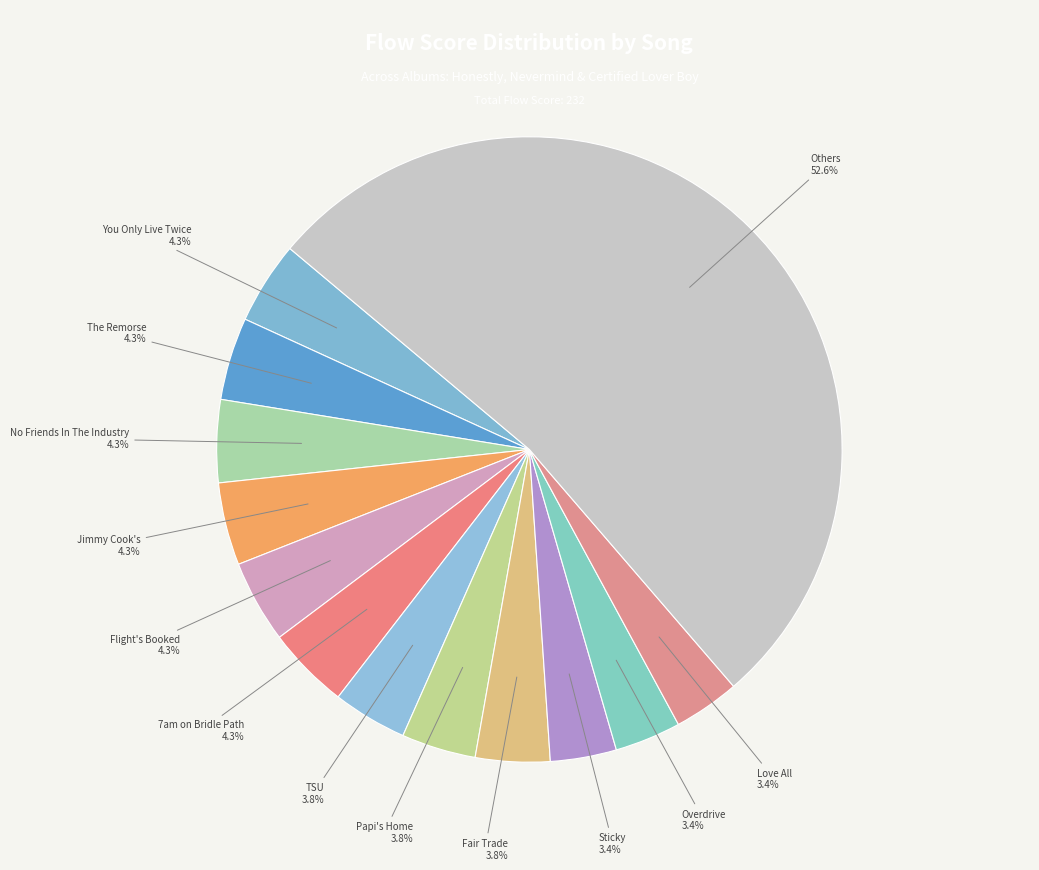

To the nearest percent, what is the difference between the largest and smallest slice percentages?

49%